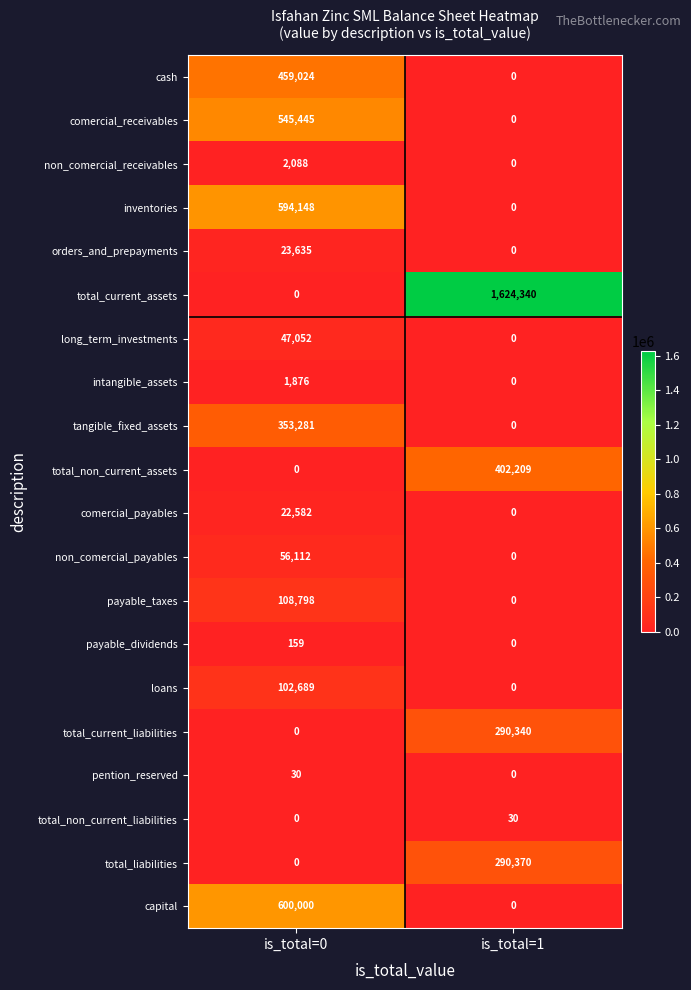

Between is_total=0 and is_total=1, which series saw the biggest shift?

total_current_assets